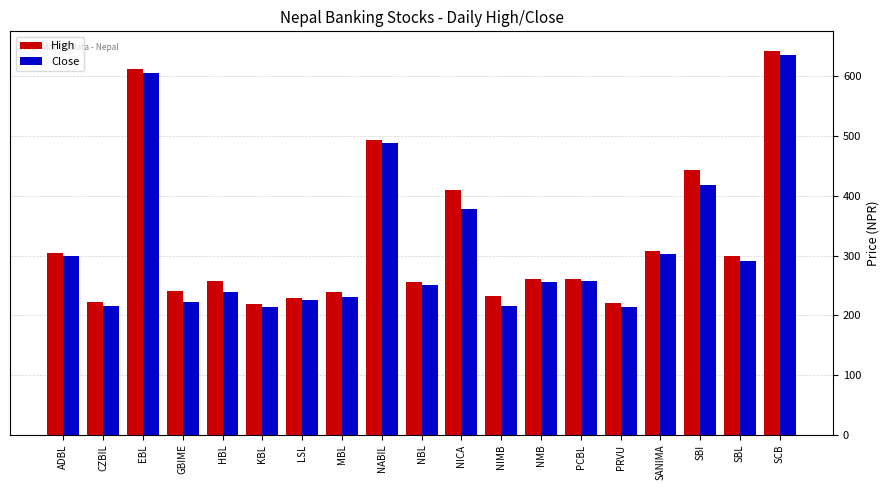

What is the minimum value shown in the chart?

213.2